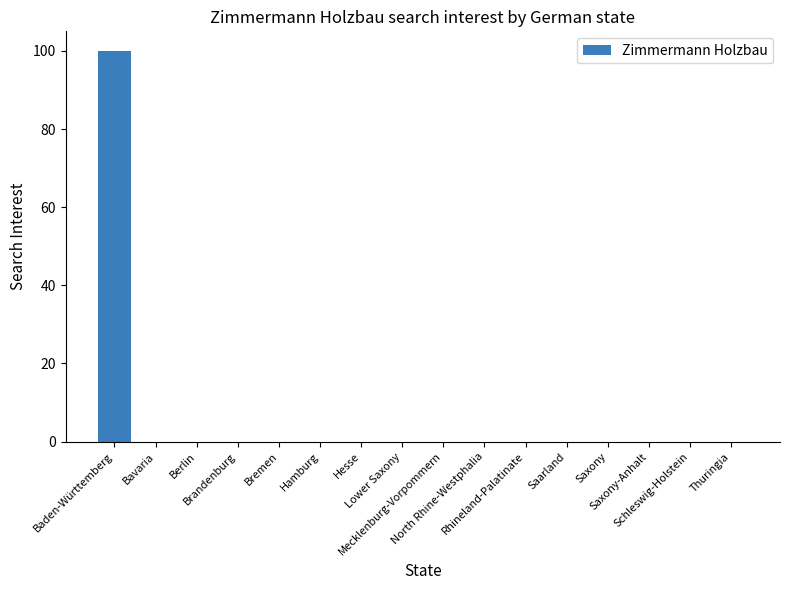

What is the greatest value displayed?

100